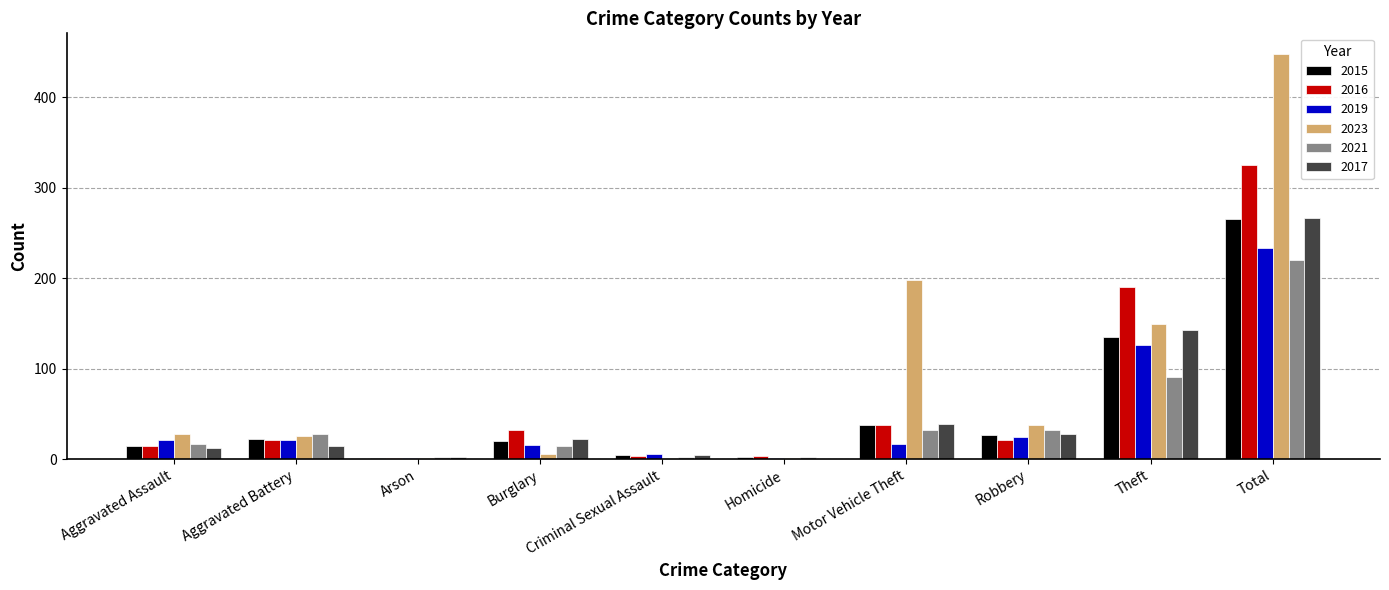

Which category has the highest value in the 2017 series?

Total